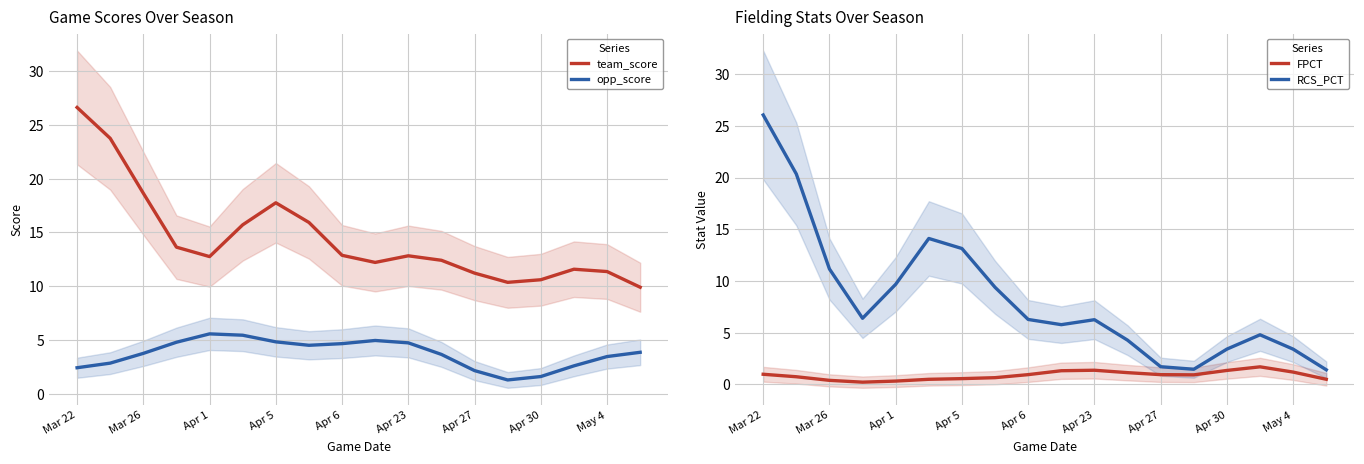

True or false: RCS_PCT and FPCT intersect in this chart.

False